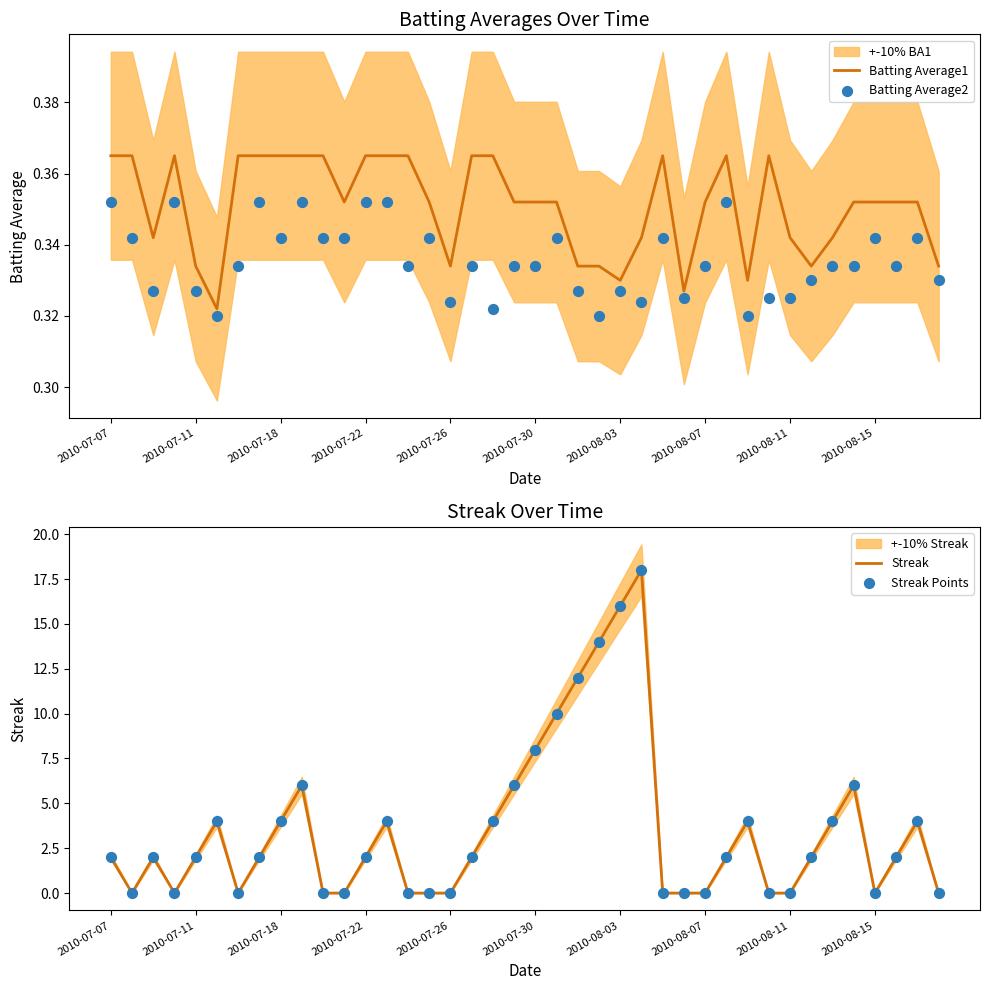

Which series reaches the maximum Y coordinate?

Streak